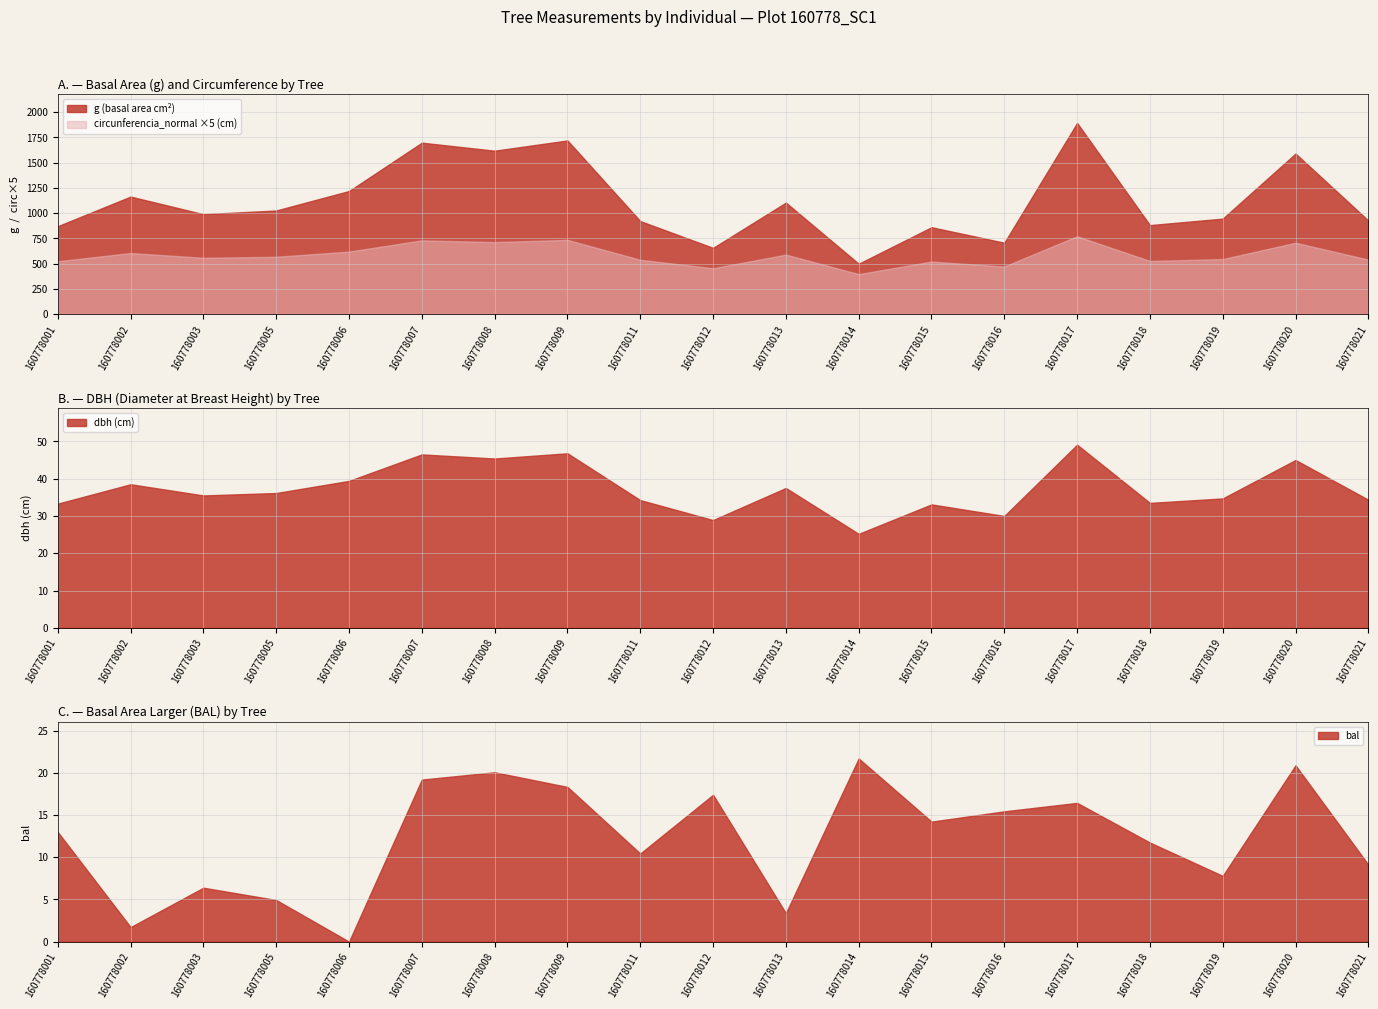

Reading left to right, extract all data points from this chart.

dbh: 160778001=33.3	160778002=38.5	160778003=35.5	160778005=36.1	160778006=39.4	160778007=46.5	160778008=45.4	160778009=46.8	160778011=34.2	160778012=28.9	160778013=37.5	160778014=25.2	160778015=33.1	160778016=30.0	160778017=49.1	160778018=33.5	160778019=34.7	160778020=45.0	160778021=34.4
g: 160778001=870.9	160778002=1164.2	160778003=989.8	160778005=1026.4	160778006=1219.2	160778007=1698.2	160778008=1618.8	160778009=1720.2	160778011=921.3	160778012=656.0	160778013=1104.5	160778014=498.8	160778015=860.5	160778016=706.9	160778017=1893.5	160778018=881.4	160778019=945.7	160778020=1590.4	160778021=926.7
bal: 160778001=13.0	160778002=1.7	160778003=6.4	160778005=4.9	160778006=0.0	160778007=19.2	160778008=20.1	160778009=18.3	160778011=10.4	160778012=17.4	160778013=3.4	160778014=21.7	160778015=14.2	160778016=15.4	160778017=16.4	160778018=11.7	160778019=7.8	160778020=20.9	160778021=9.1
circunferencia_normal: 160778001=104.6	160778002=121.0	160778003=111.5	160778005=113.6	160778006=123.8	160778007=146.1	160778008=142.6	160778009=147.0	160778011=107.6	160778012=90.8	160778013=117.8	160778014=79.2	160778015=104.0	160778016=94.2	160778017=154.2	160778018=105.2	160778019=109.0	160778020=141.4	160778021=107.9